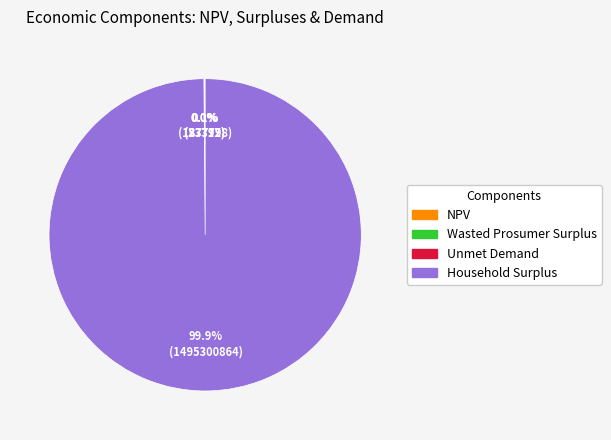

Is there a majority slice in this chart?

Yes